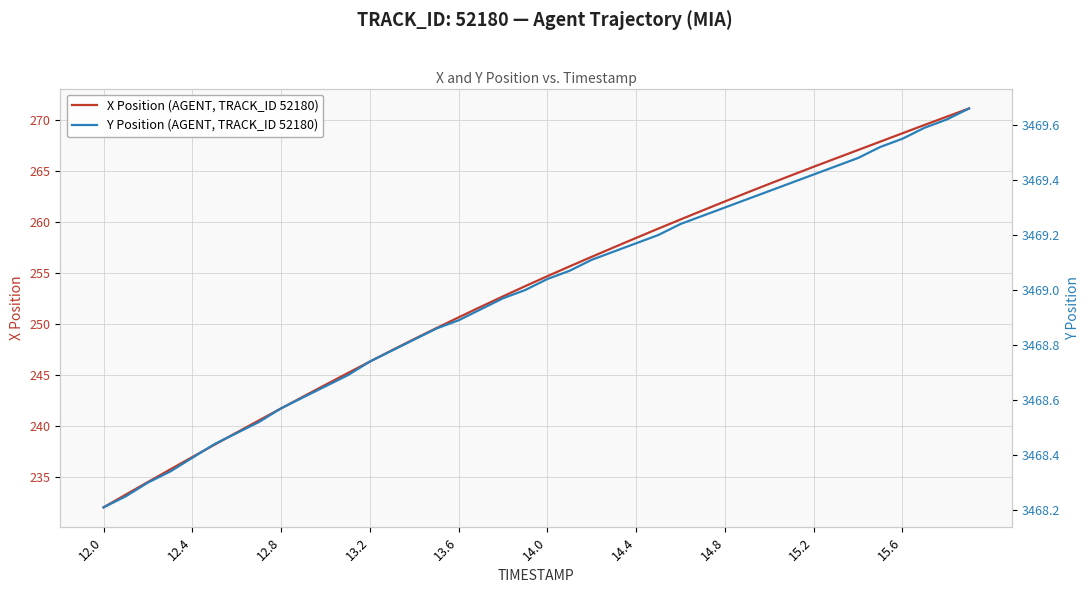

Is this an area chart (filled region under the line)?

No